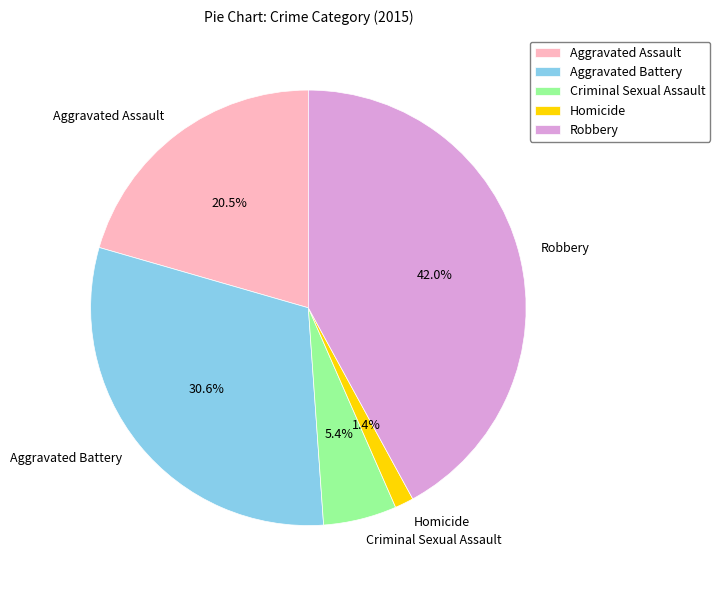

Is it true that Criminal Sexual Assault is 1% of the pie?

False